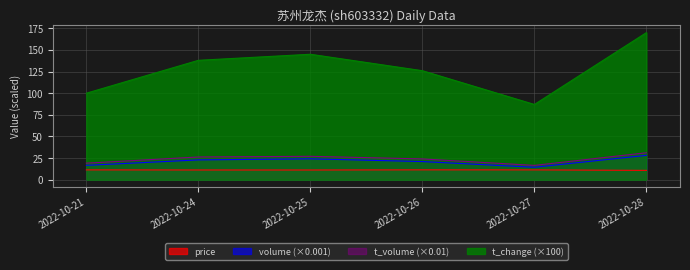

Is the value of price at 2022-10-27 greater than the value of volume at 2022-10-21?

No